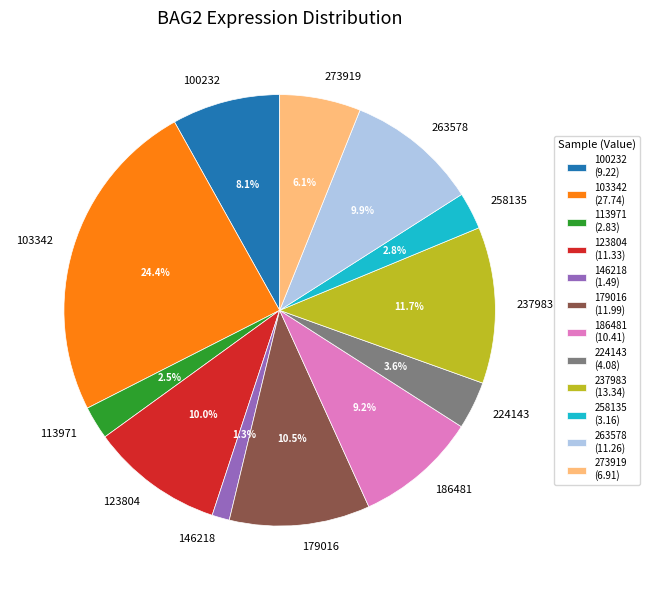

To the nearest percent, what is the average slice percentage?

8%